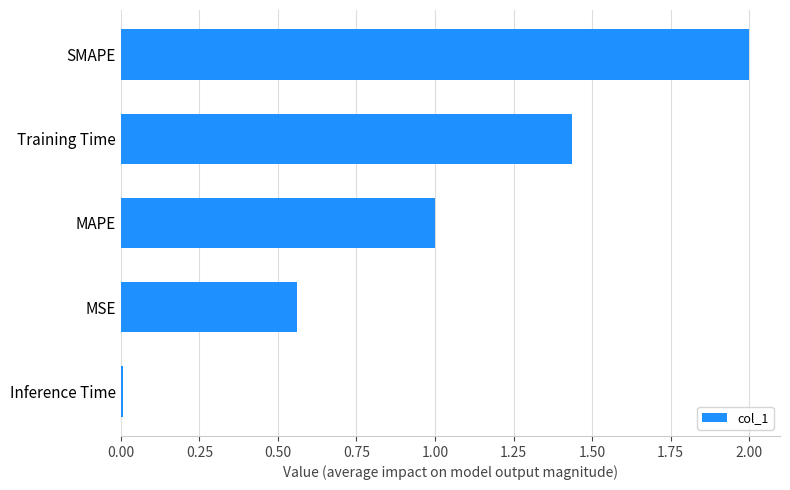

Is it true that the value at MSE is 0.3?

False